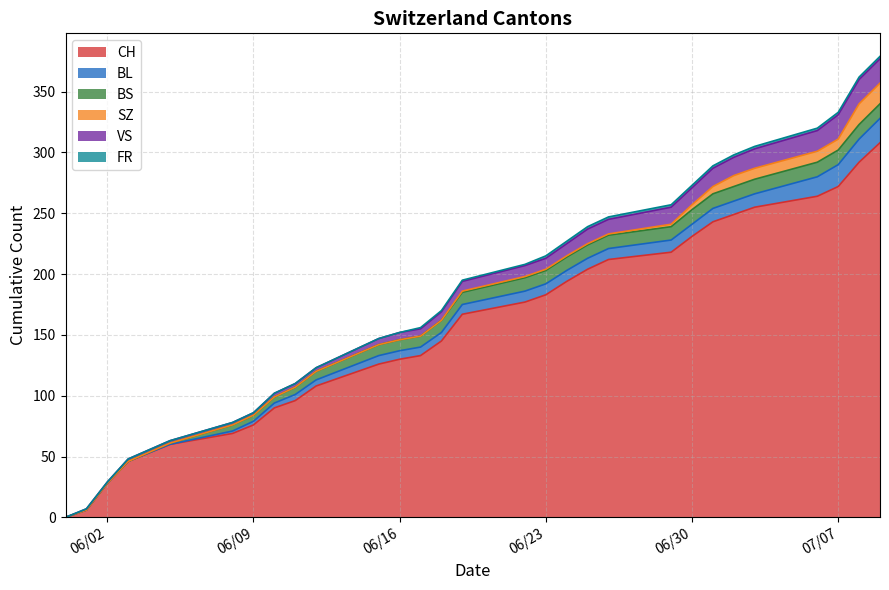

Reading left to right, list all the values displayed in this chart.

CH: 2020-05-31=0	2020-06-01=6	2020-06-02=28	2020-06-03=46	2020-06-05=60	2020-06-08=69	2020-06-09=76	2020-06-10=90	2020-06-11=96	2020-06-12=108	2020-06-15=126	2020-06-16=130	2020-06-17=133	2020-06-18=145	2020-06-19=167	2020-06-22=177	2020-06-23=183	2020-06-24=194	2020-06-25=204	2020-06-26=212	2020-06-29=218	2020-06-30=231	2020-07-01=243	2020-07-02=249	2020-07-03=255	2020-07-06=264	2020-07-07=272	2020-07-08=292	2020-07-09=308
BL: 2020-05-31=0	2020-06-01=0	2020-06-02=0	2020-06-03=0	2020-06-05=0	2020-06-08=2	2020-06-09=3	2020-06-10=4	2020-06-11=5	2020-06-12=5	2020-06-15=7	2020-06-16=7	2020-06-17=7	2020-06-18=7	2020-06-19=8	2020-06-22=9	2020-06-23=9	2020-06-24=9	2020-06-25=9	2020-06-26=9	2020-06-29=10	2020-06-30=10	2020-07-01=11	2020-07-02=11	2020-07-03=11	2020-07-06=16	2020-07-07=18	2020-07-08=19	2020-07-09=20
BS: 2020-05-31=0	2020-06-01=0	2020-06-02=0	2020-06-03=0	2020-06-05=1	2020-06-08=5	2020-06-09=5	2020-06-10=5	2020-06-11=6	2020-06-12=7	2020-06-15=9	2020-06-16=9	2020-06-17=9	2020-06-18=10	2020-06-19=10	2020-06-22=11	2020-06-23=11	2020-06-24=11	2020-06-25=11	2020-06-26=11	2020-06-29=11	2020-06-30=12	2020-07-01=12	2020-07-02=12	2020-07-03=12	2020-07-06=12	2020-07-07=12	2020-07-08=12	2020-07-09=12
SZ: 2020-05-31=0	2020-06-01=0	2020-06-02=0	2020-06-03=0	2020-06-05=0	2020-06-08=0	2020-06-09=0	2020-06-10=0	2020-06-11=0	2020-06-12=0	2020-06-15=0	2020-06-16=0	2020-06-17=0	2020-06-18=0	2020-06-19=1	2020-06-22=1	2020-06-23=1	2020-06-24=1	2020-06-25=1	2020-06-26=1	2020-06-29=2	2020-06-30=4	2020-07-01=6	2020-07-02=9	2020-07-03=9	2020-07-06=9	2020-07-07=9	2020-07-08=17	2020-07-09=17
VS: 2020-05-31=0	2020-06-01=1	2020-06-02=1	2020-06-03=2	2020-06-05=2	2020-06-08=2	2020-06-09=2	2020-06-10=3	2020-06-11=3	2020-06-12=3	2020-06-15=5	2020-06-16=6	2020-06-17=6	2020-06-18=7	2020-06-19=8	2020-06-22=9	2020-06-23=9	2020-06-24=10	2020-06-25=12	2020-06-26=12	2020-06-29=14	2020-06-30=14	2020-07-01=15	2020-07-02=15	2020-07-03=16	2020-07-06=17	2020-07-07=20	2020-07-08=20	2020-07-09=20
FR: 2020-05-31=0	2020-06-01=0	2020-06-02=0	2020-06-03=0	2020-06-05=0	2020-06-08=0	2020-06-09=0	2020-06-10=0	2020-06-11=0	2020-06-12=0	2020-06-15=0	2020-06-16=0	2020-06-17=1	2020-06-18=1	2020-06-19=1	2020-06-22=1	2020-06-23=2	2020-06-24=2	2020-06-25=2	2020-06-26=2	2020-06-29=2	2020-06-30=2	2020-07-01=2	2020-07-02=2	2020-07-03=2	2020-07-06=2	2020-07-07=2	2020-07-08=2	2020-07-09=2